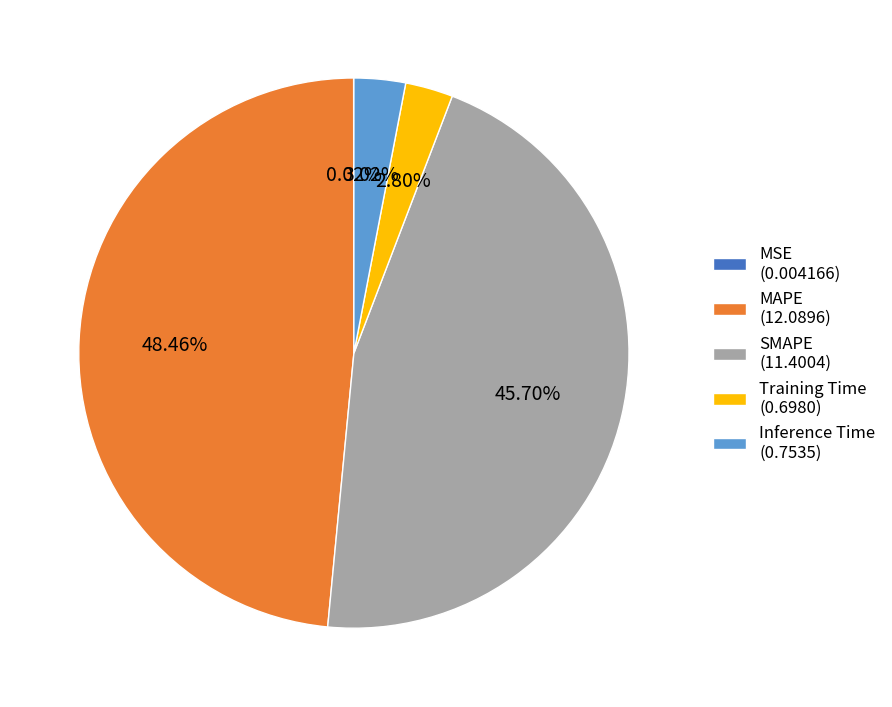

Do SMAPE (11.4004) and Inference Time (0.7535) together represent more than half of the pie?

No